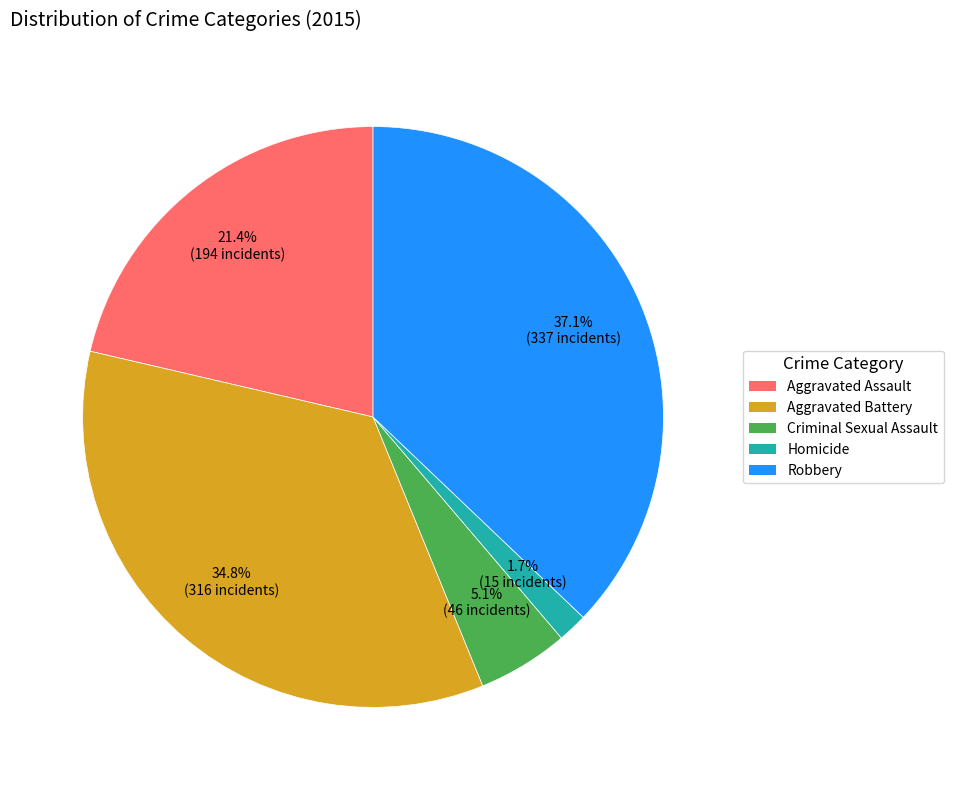

Which category has the biggest portion of the pie?

Robbery